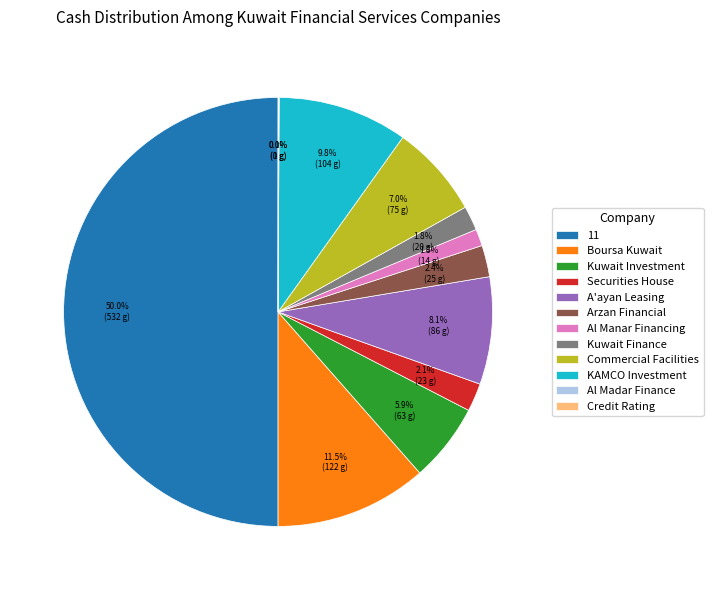

To the nearest percent, what percentage of the pie is Commercial Facilities?

7%